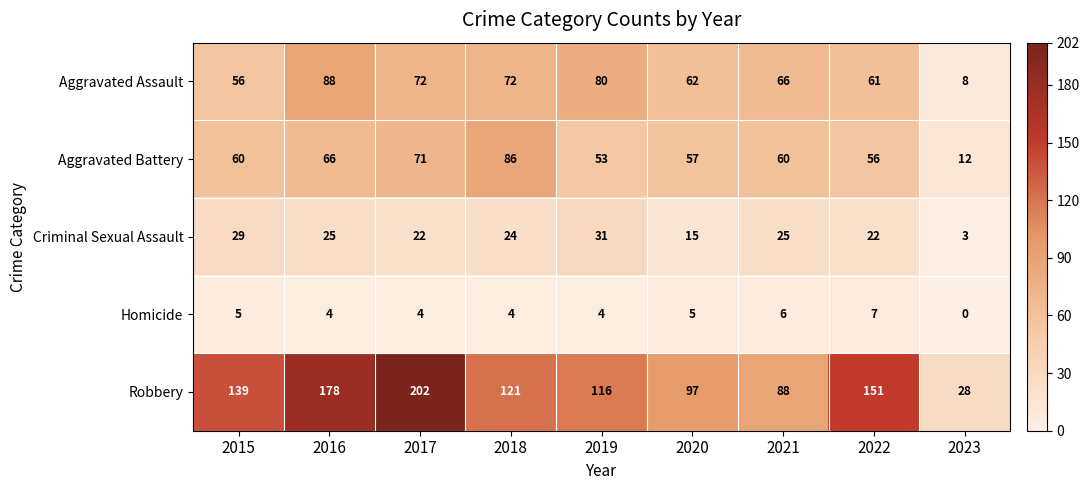

Count the number of data series in this chart.

5